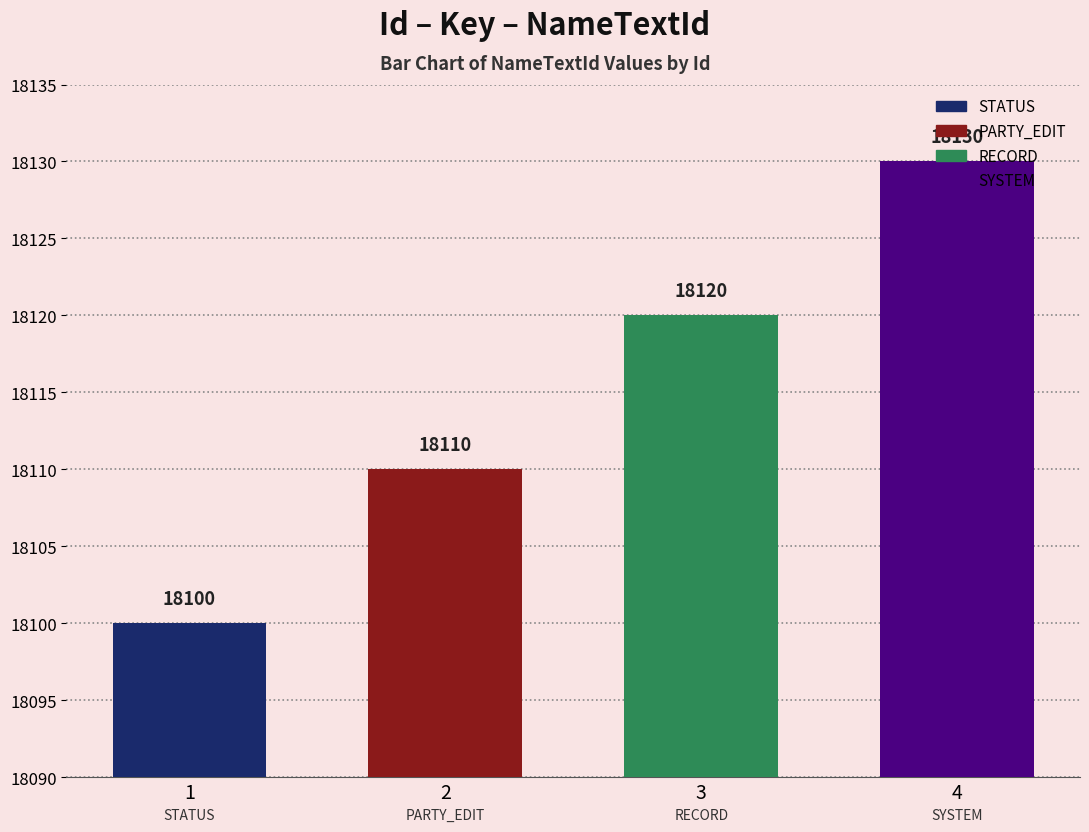

Read the value at 3.

18120